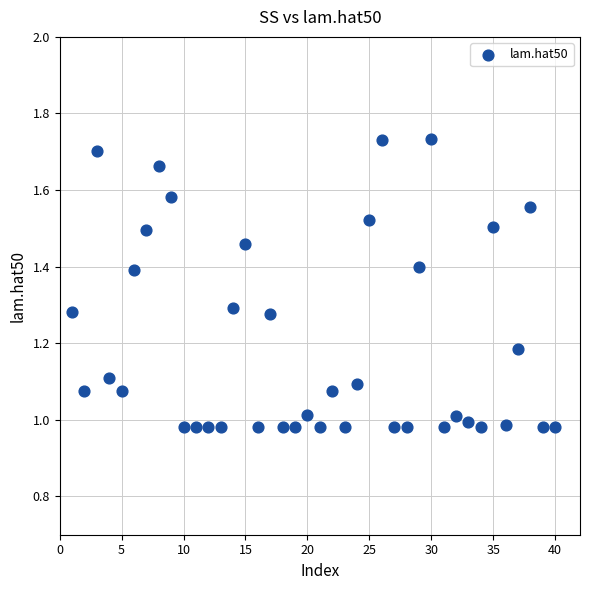

What is the range of X values (max minus min)?

39.0